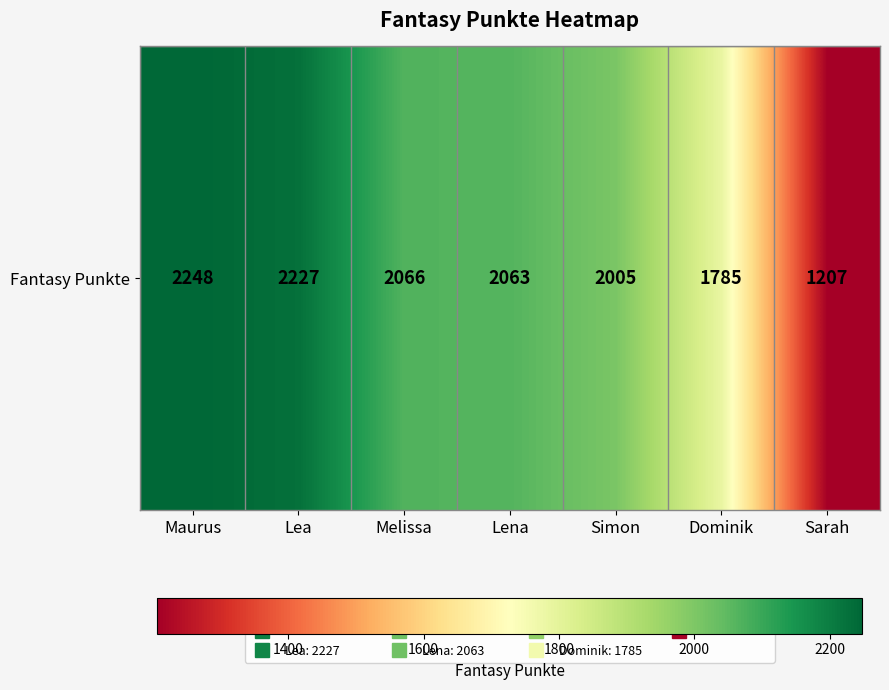

Where does the data first go above 2063?

Maurus